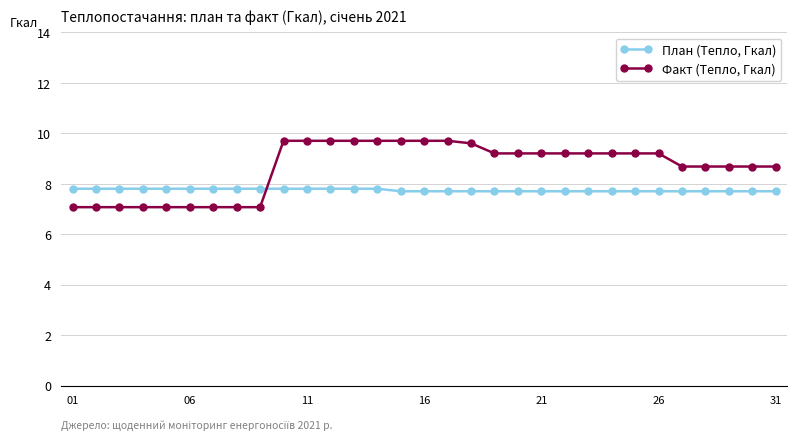

How many intersections are there between План (Тепло, Гкал) and Факт (Тепло, Гкал)?

1